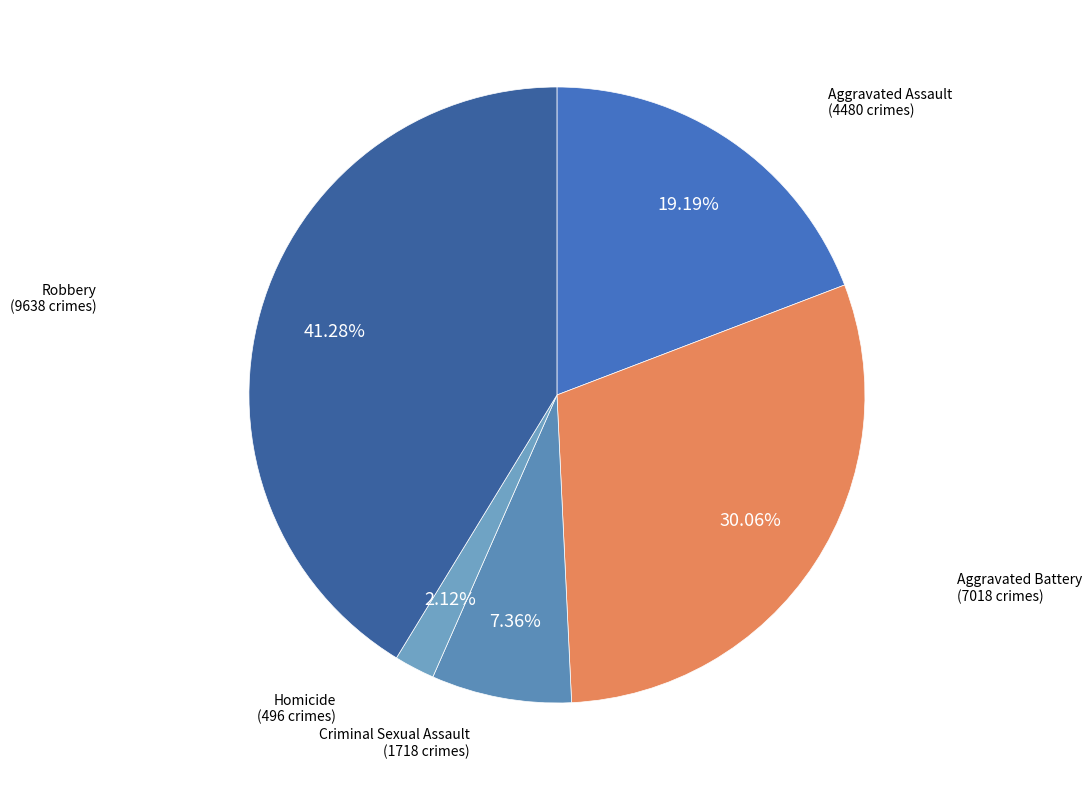

How many segments does this pie chart have?

5